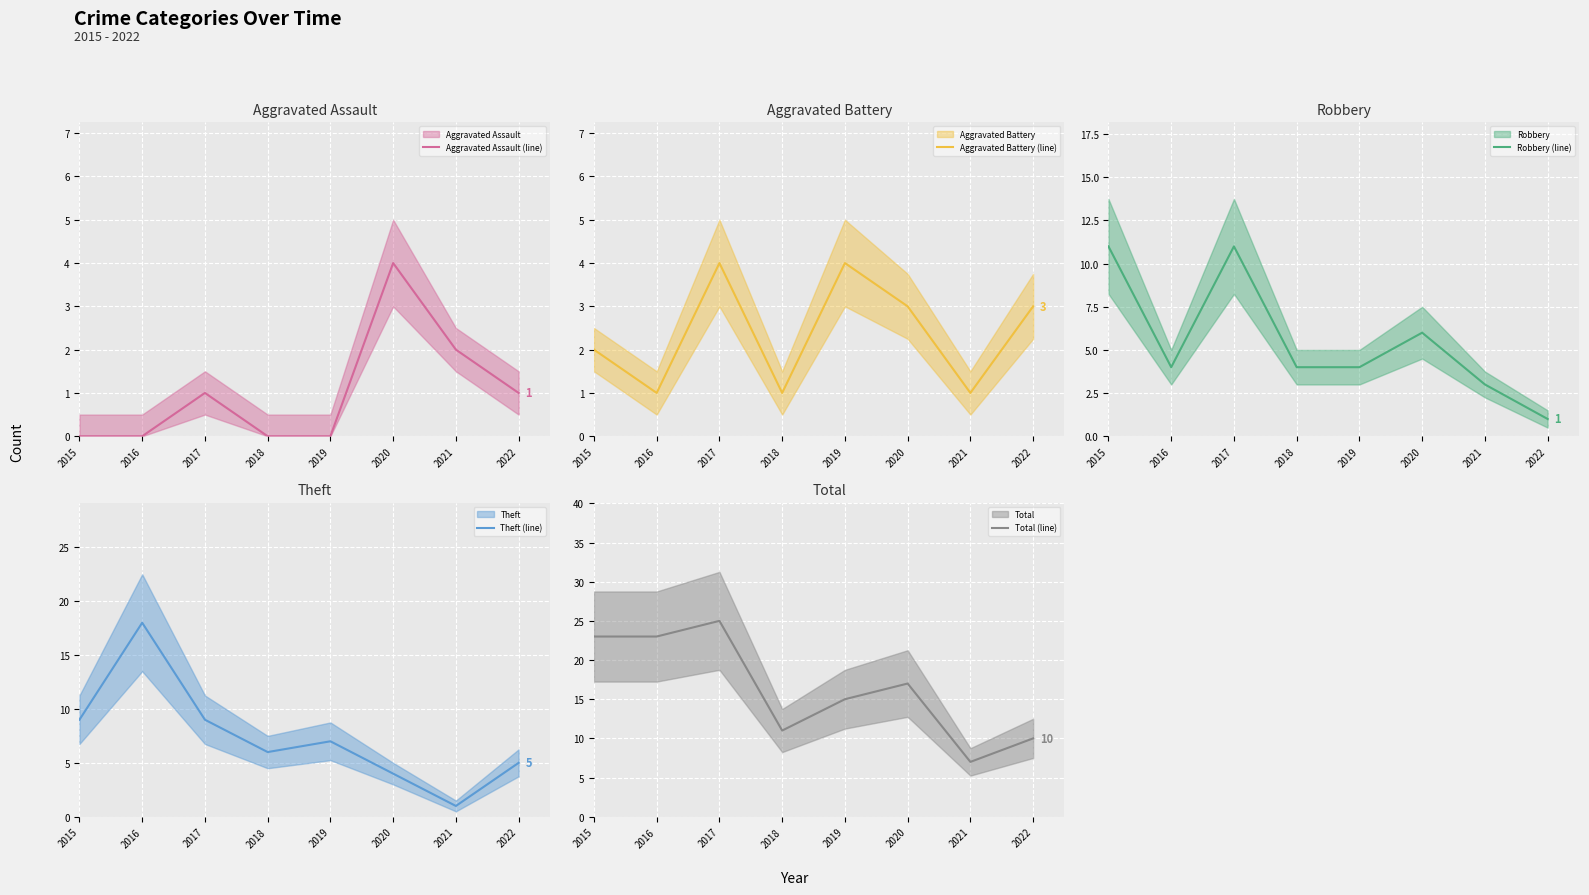

Which has a higher value, 2019 or 2020?

2020